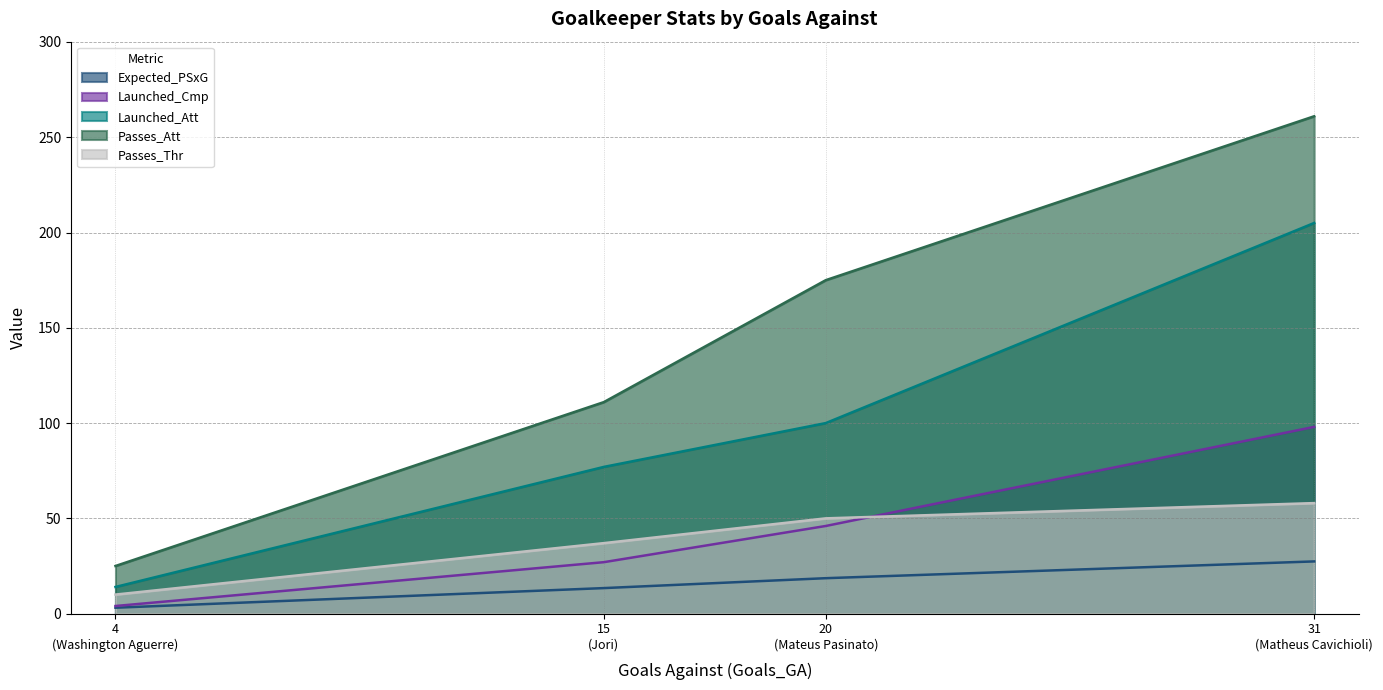

Which series has the largest total across all categories?

Passes_Att